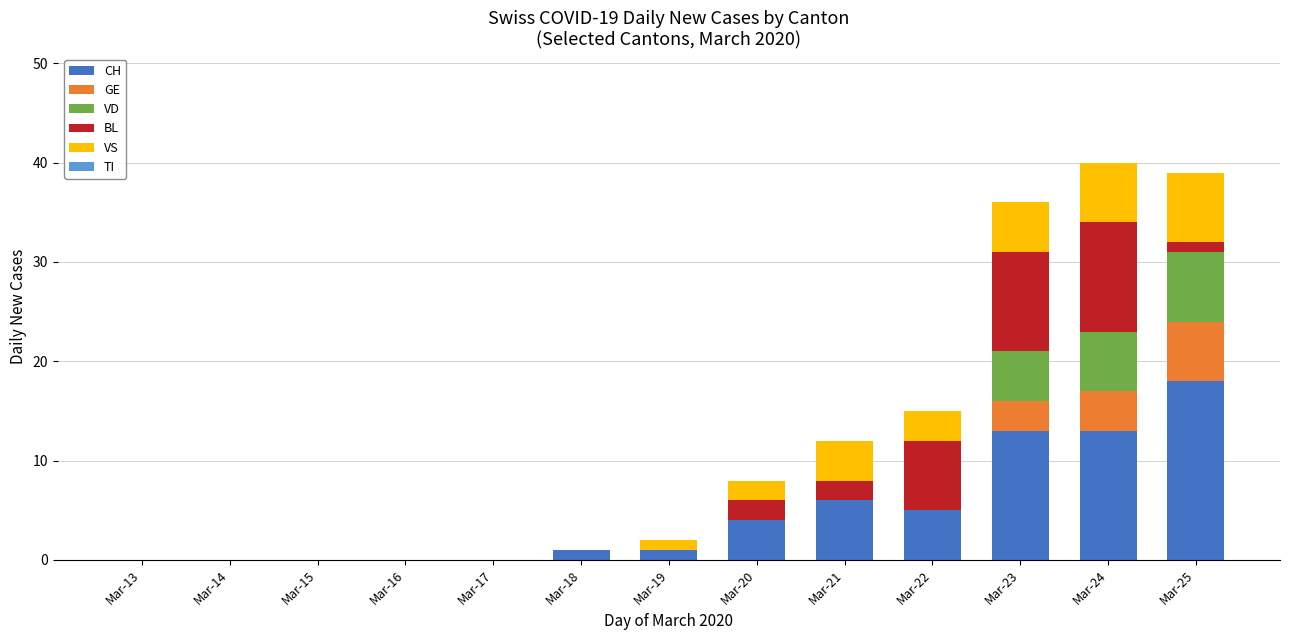

What is the total value across all series at Mar-21?

12